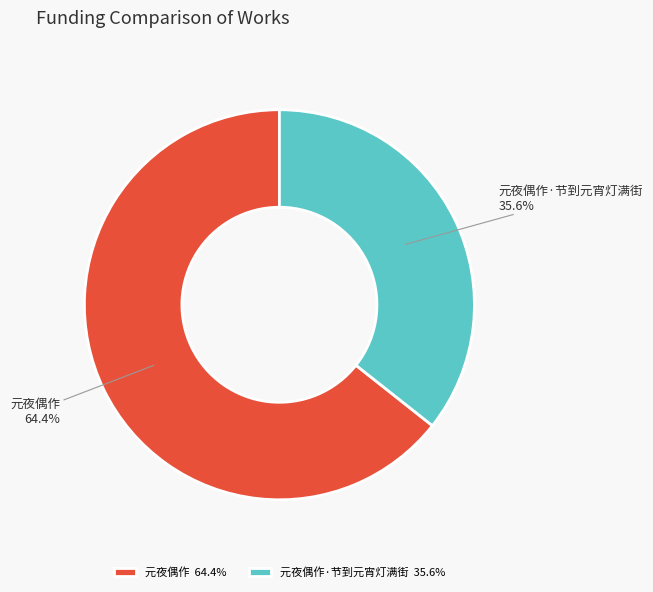

Combined, what portion of the pie is 元夜偶作 and 元夜偶作·节到元宵灯满街?

100.0%